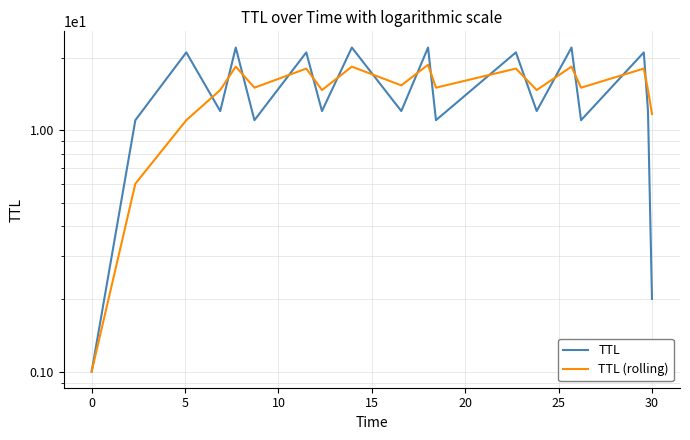

True or false: TTL (rolling) has more than 2 points higher than both neighbors.

True